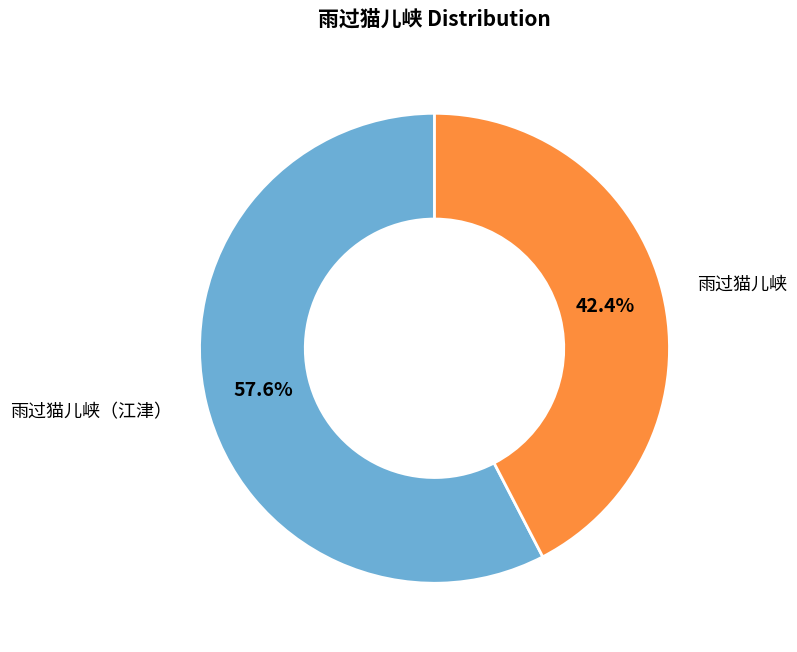

Does 雨过猫儿峡 represent more than half of the total?

No